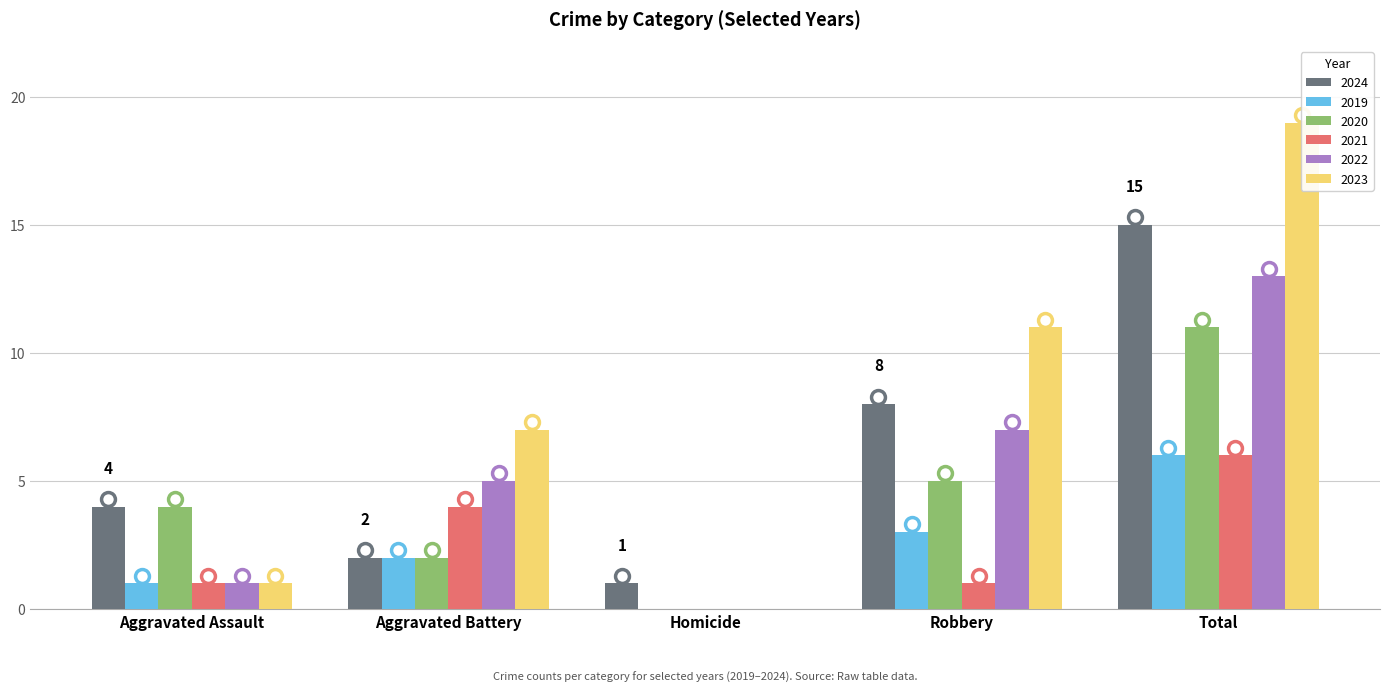

How many bars are there in total?

30